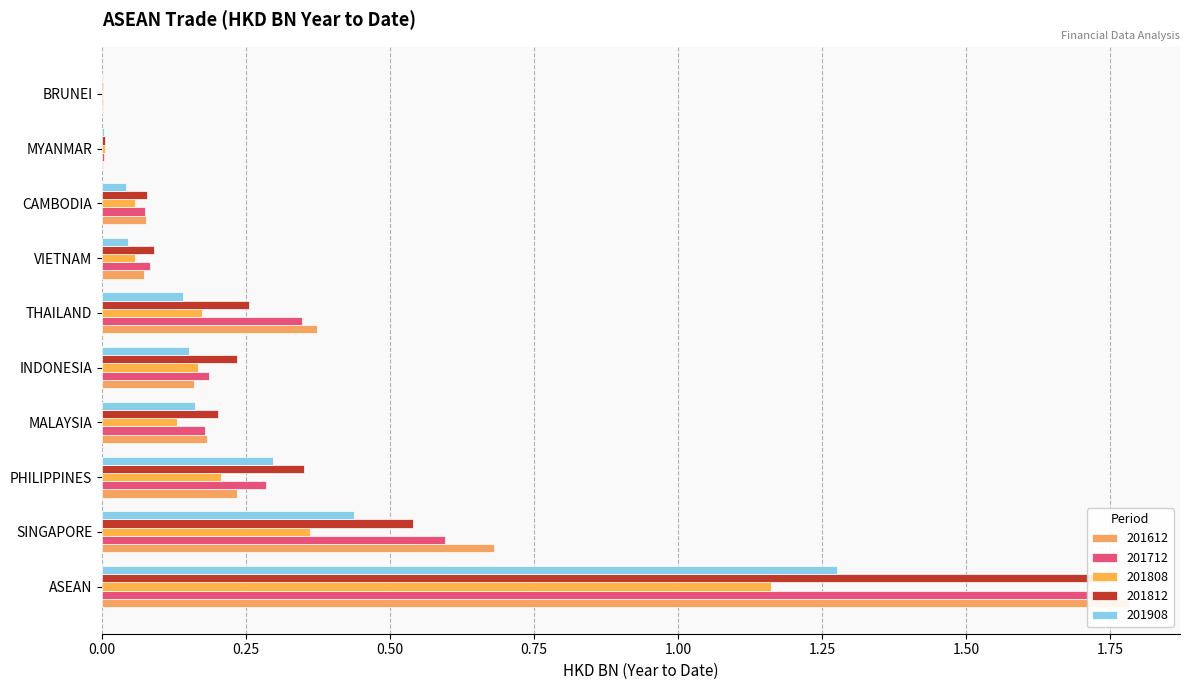

What position from the right is VIETNAM?

4